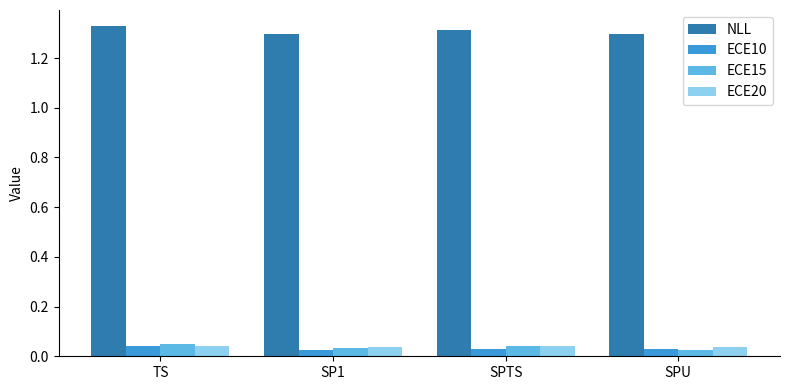

Which series has the largest range (max minus min)?

NLL